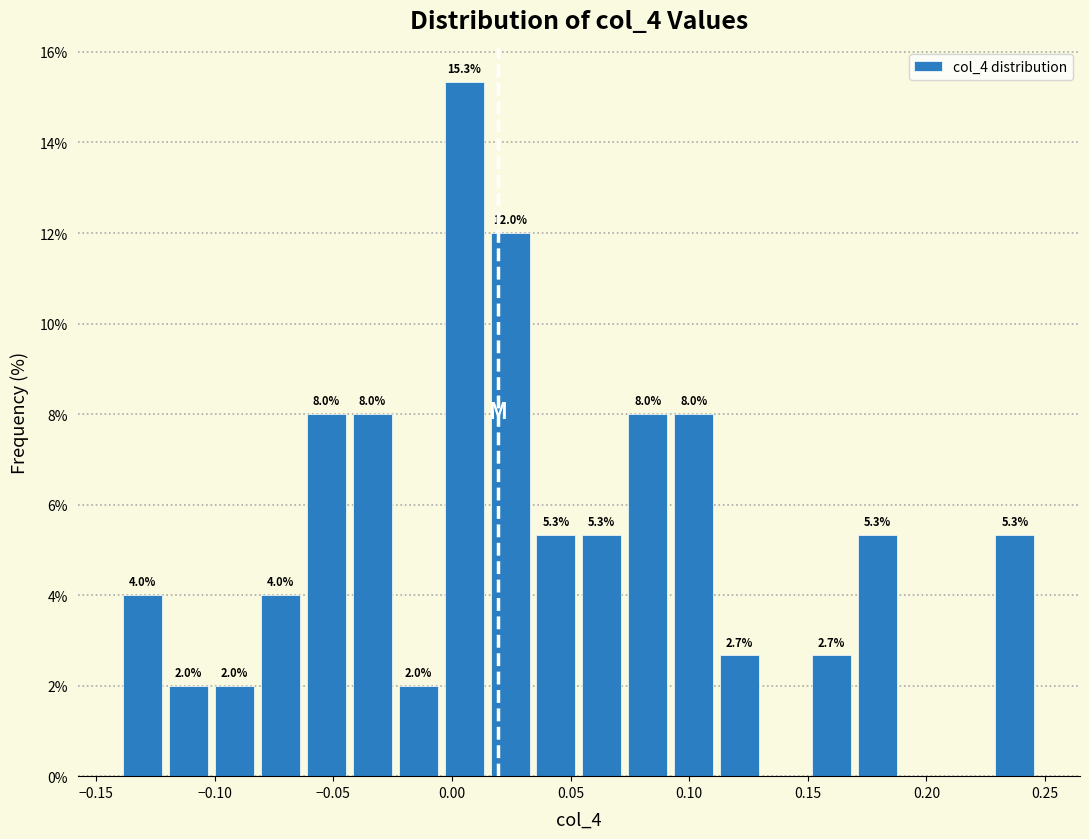

Read against the x-axis, roughly where is the centre of the tallest bar?

0.005